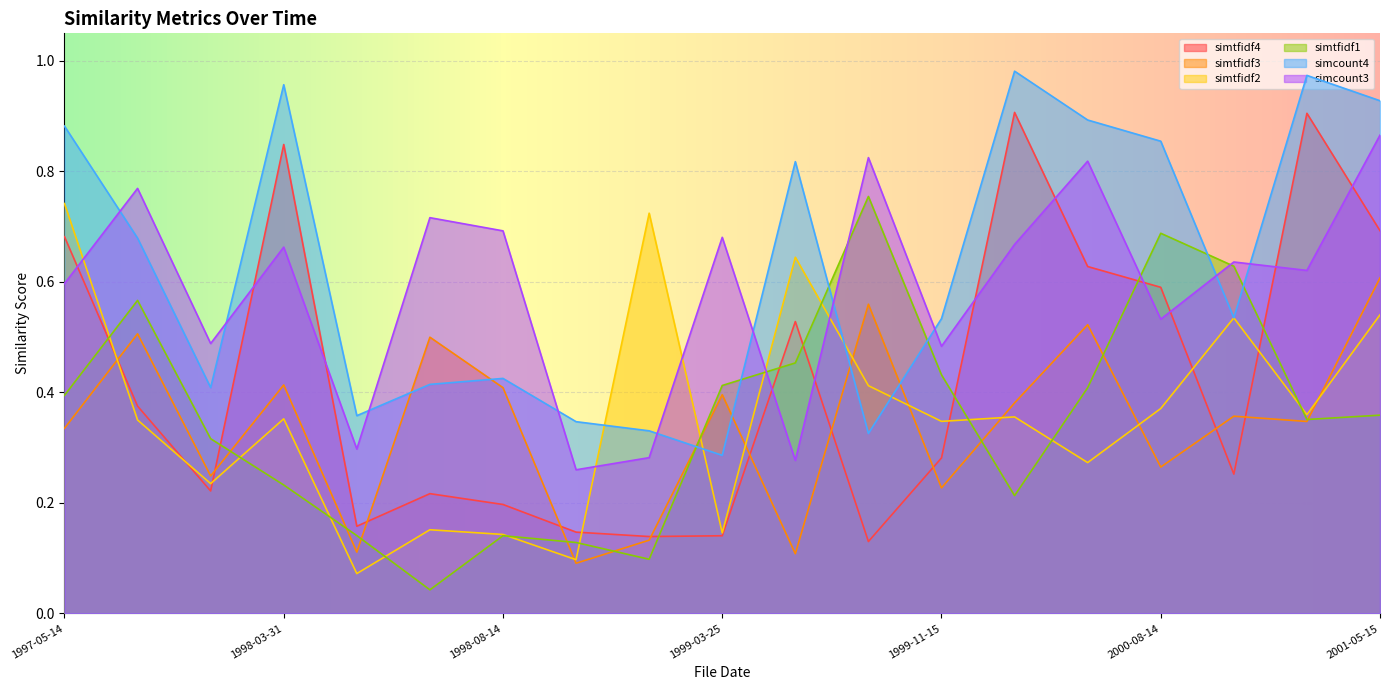

In simtfidf4, how many points are lower than both neighbors (excluding endpoints)?

5